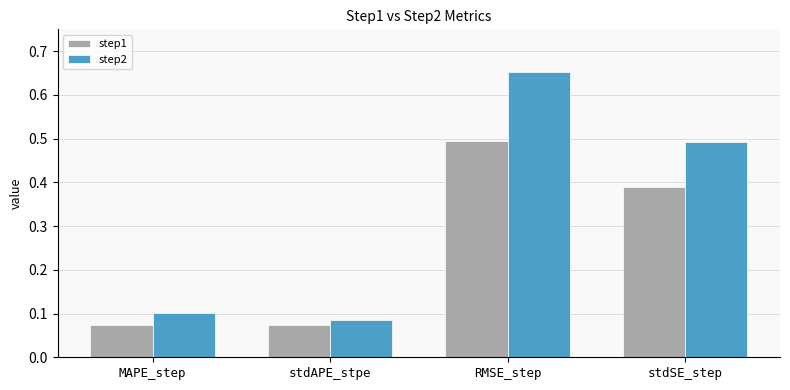

What is the label of the 1st bar from the right?

stdSE_step